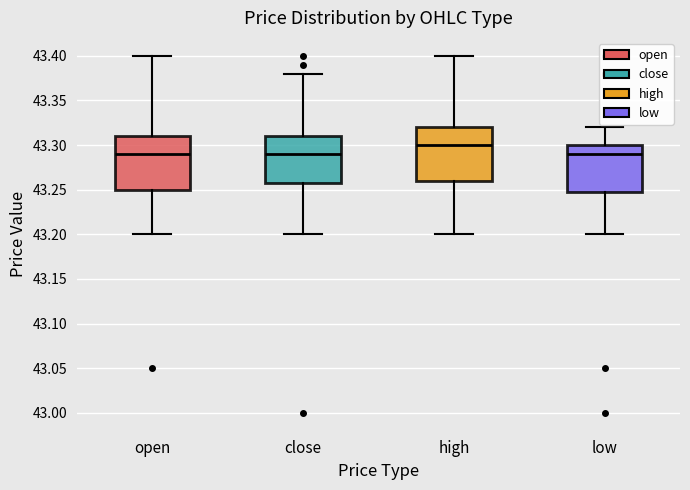

Reading left to right, transcribe this box plot: for each box, give where its median line is, the range the box spans, and where its two whiskers end, as read against the y-axis. The values are not printed on the chart, so give them approximately, as read against the axis.

open: median 43.29, box 43.25 to 43.31, whiskers 43.20 to 43.40
close: median 43.29, box 43.26 to 43.31, whiskers 43.20 to 43.38
high: median 43.30, box 43.26 to 43.32, whiskers 43.20 to 43.40
low: median 43.29, box 43.25 to 43.30, whiskers 43.20 to 43.32